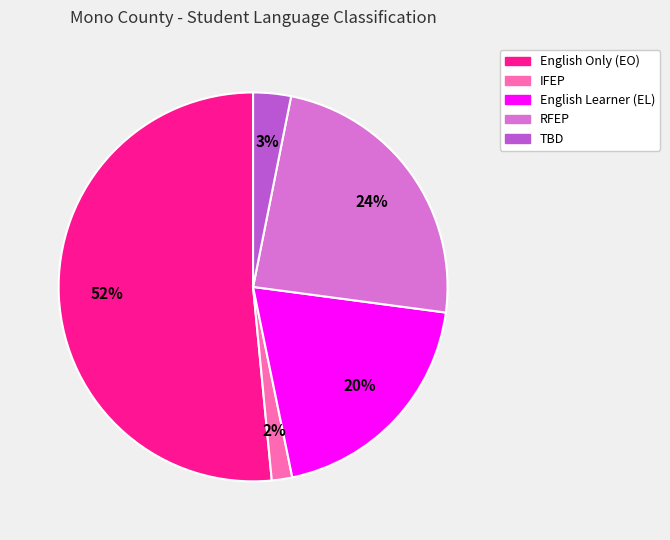

Is there any slice that represents more than half of the pie?

Yes